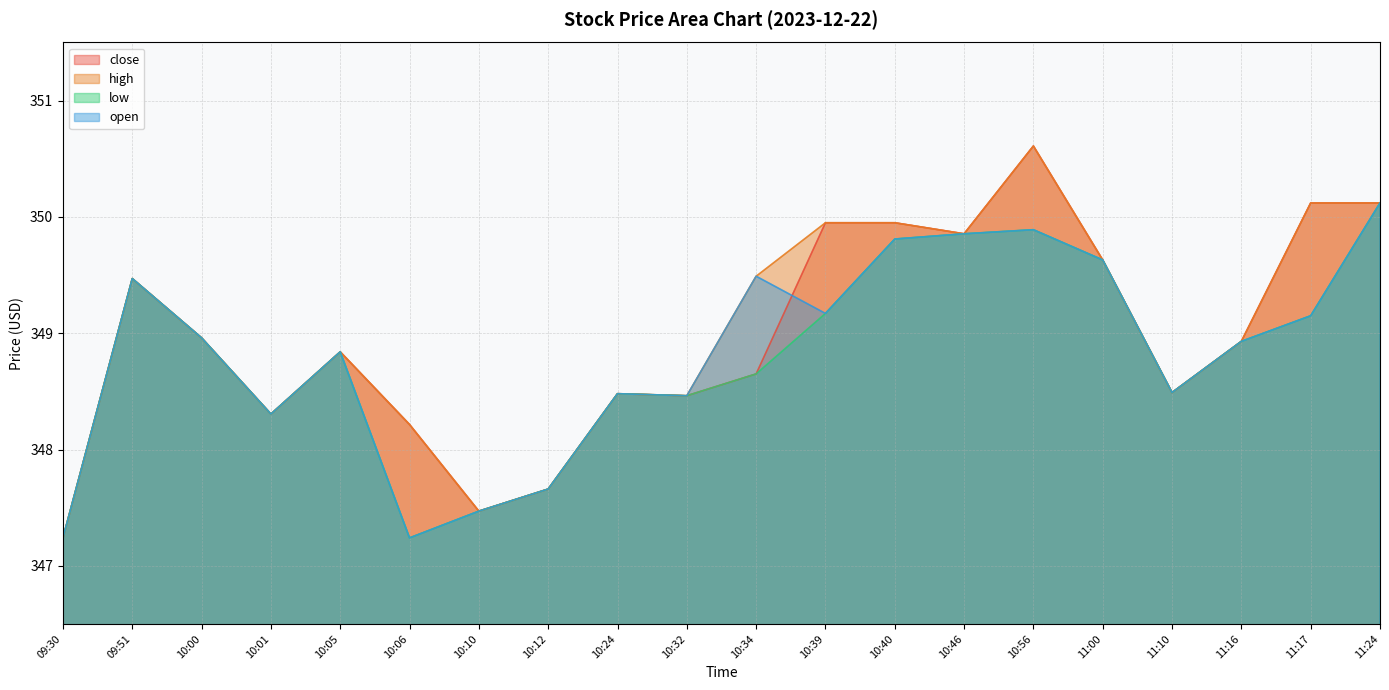

True or false: high and low intersect in this chart.

False